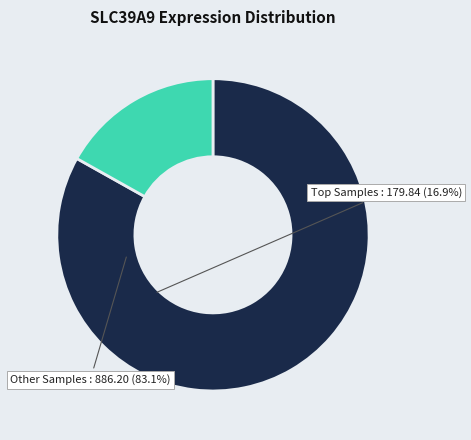

How many segments does this pie chart have?

2